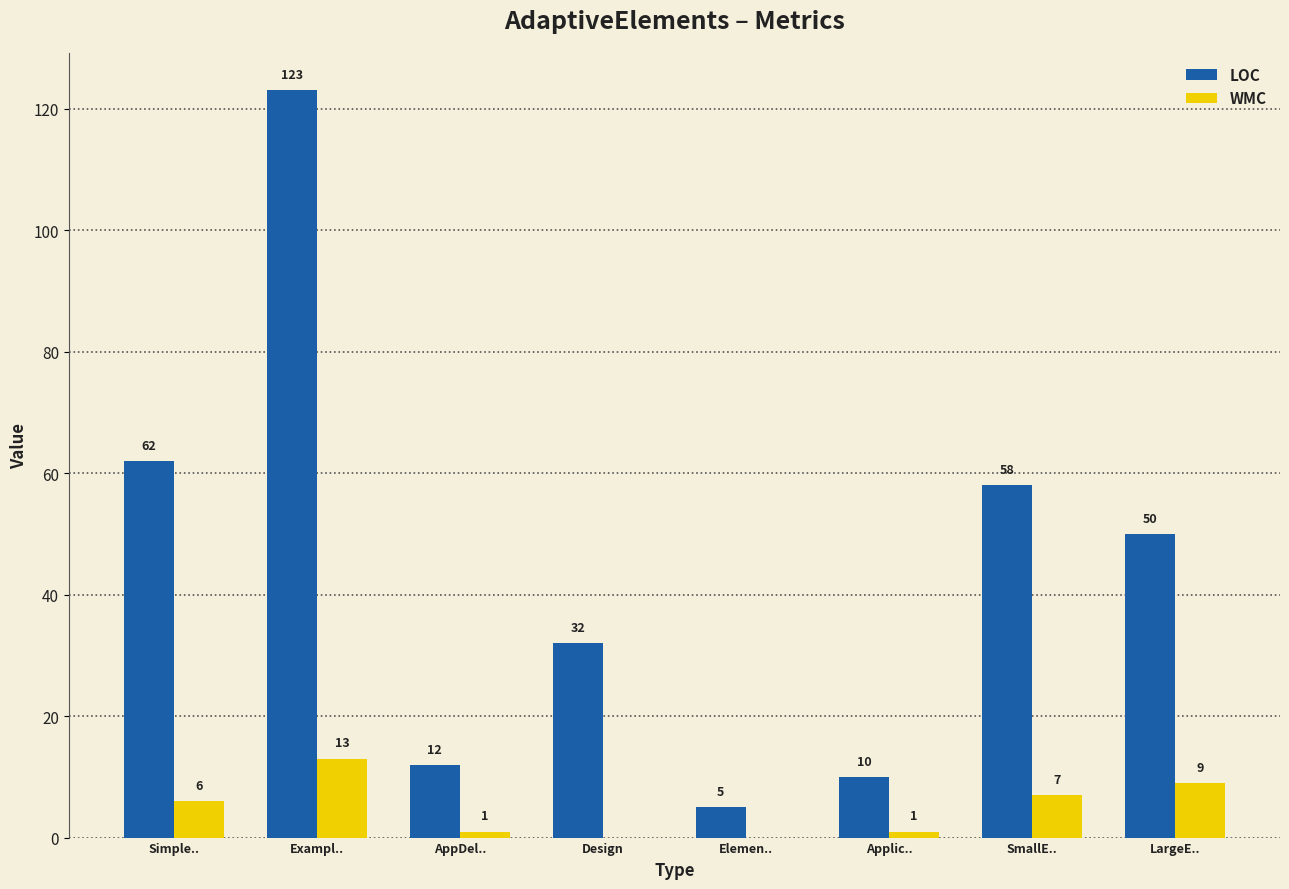

Where is WMC nearest to the value 6?

Simple..